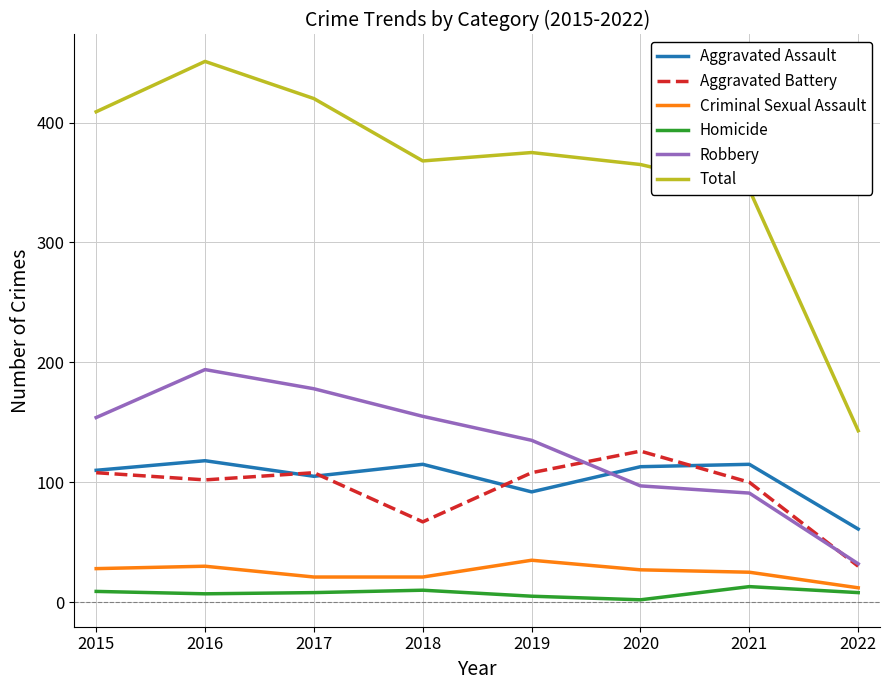

Which series has the largest range (max minus min)?

Total